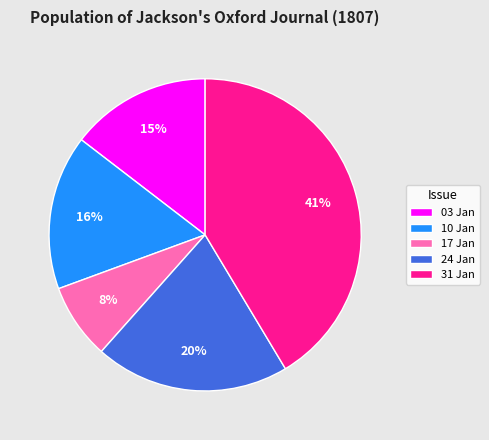

Which category has the biggest portion of the pie?

31 Jan